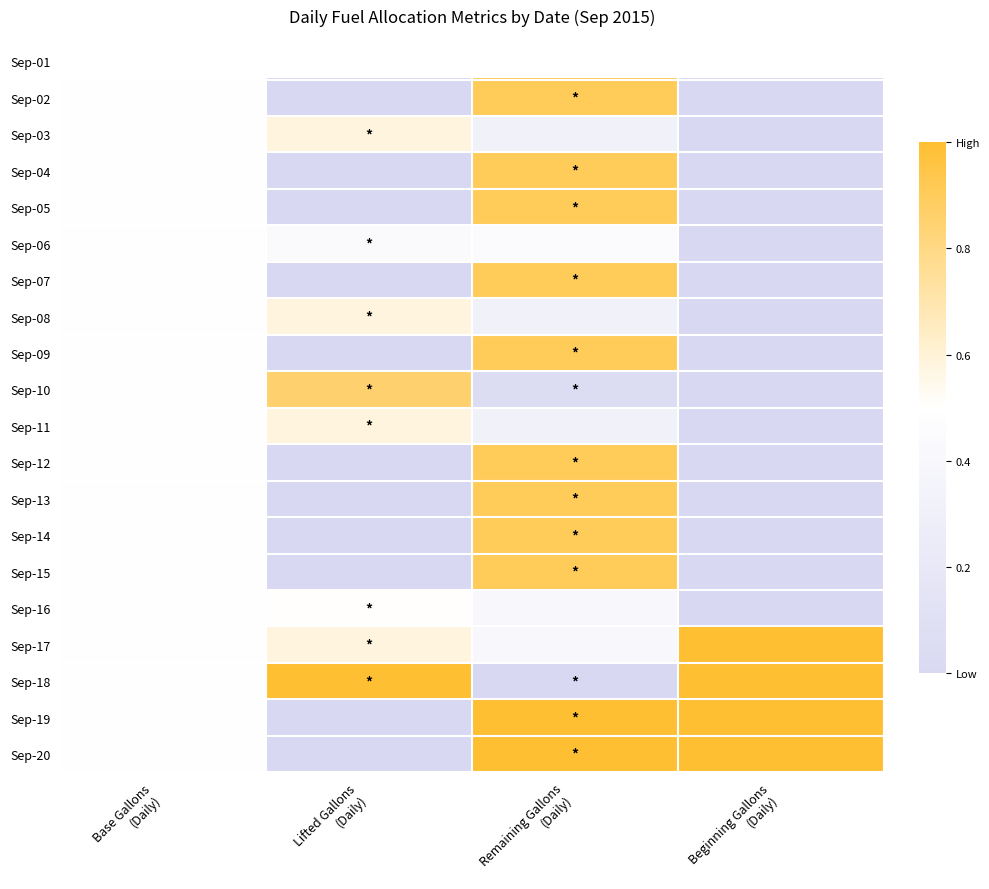

Which series has the largest total across all categories?

Sep-18